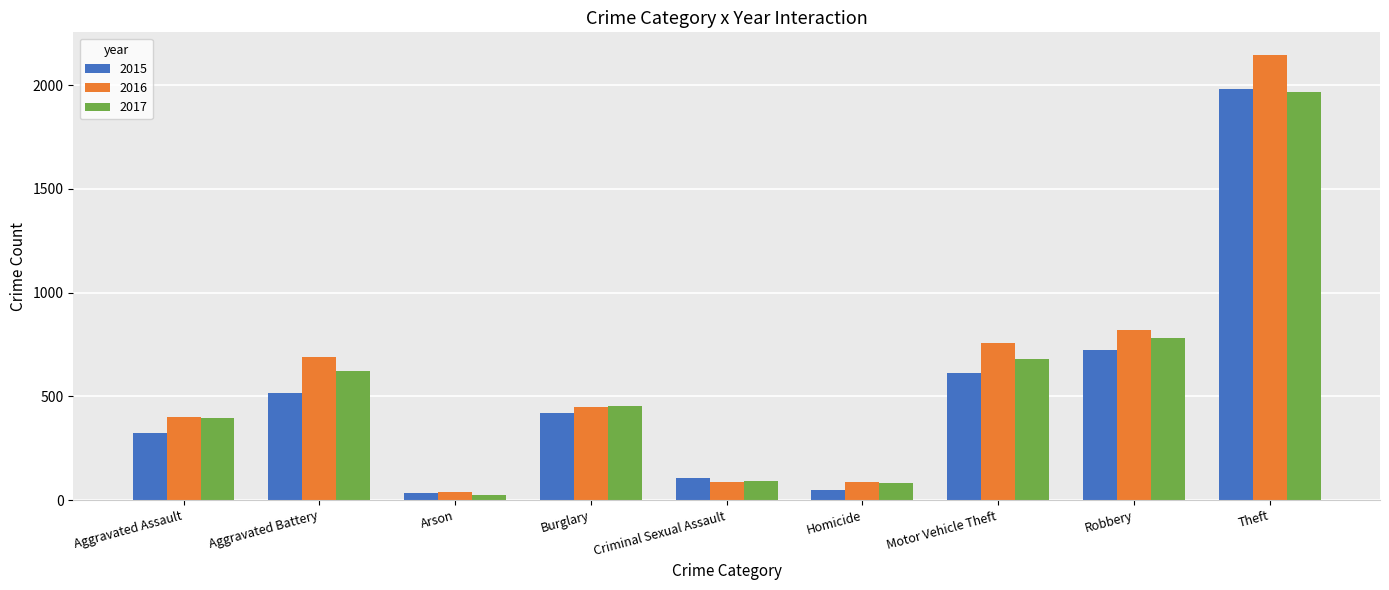

The 2016 series shows 360 at Motor Vehicle Theft. True or false?

False